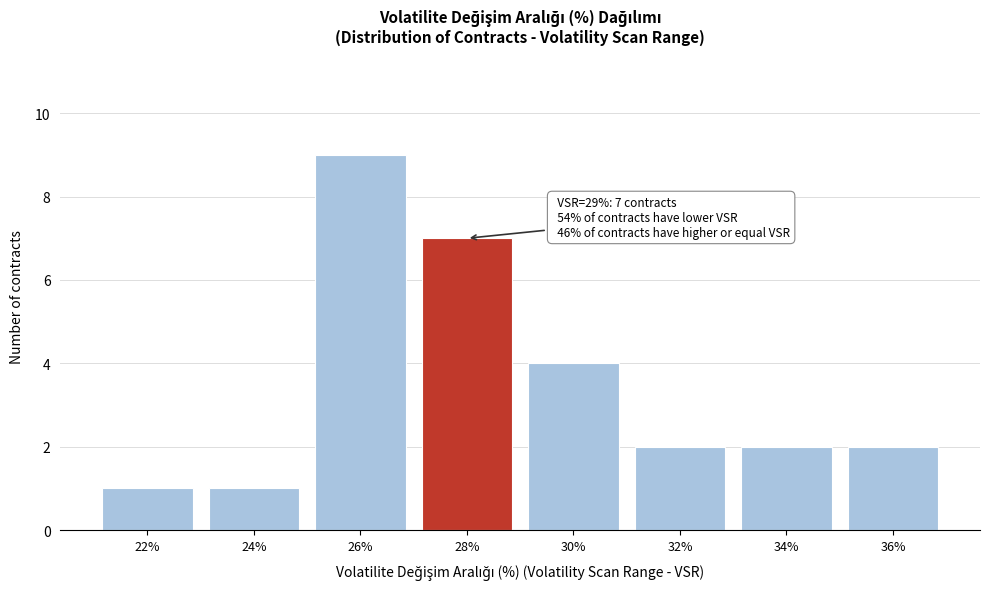

Reading left to right, extract all data points from this chart.

22%=1	24%=1	26%=9	28%=7	30%=4	32%=2	34%=2	36%=2